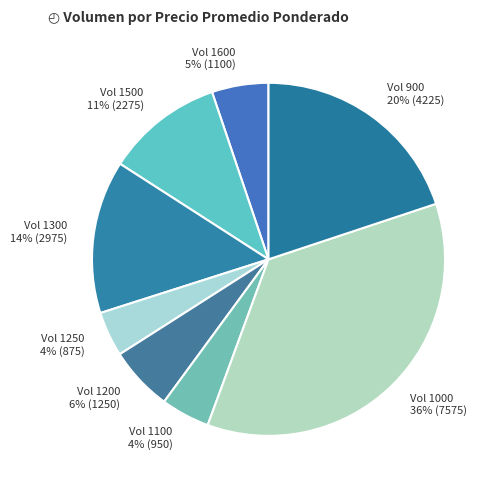

How many segments does this pie chart have?

8